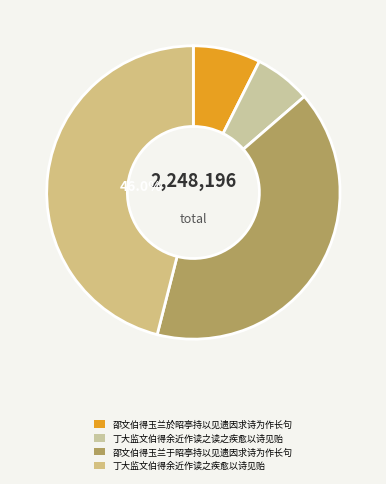

Rank the categories by value from highest to lowest.

丁大监文伯得余近作读之疾愈以诗见贻, 邵文伯得玉兰于昭亭持以见遗因求诗为作长句, 邵文伯得玉兰於昭亭持以见遗因求诗为作长句, 丁大监文伯得余近作读之读之疾愈以诗见贻